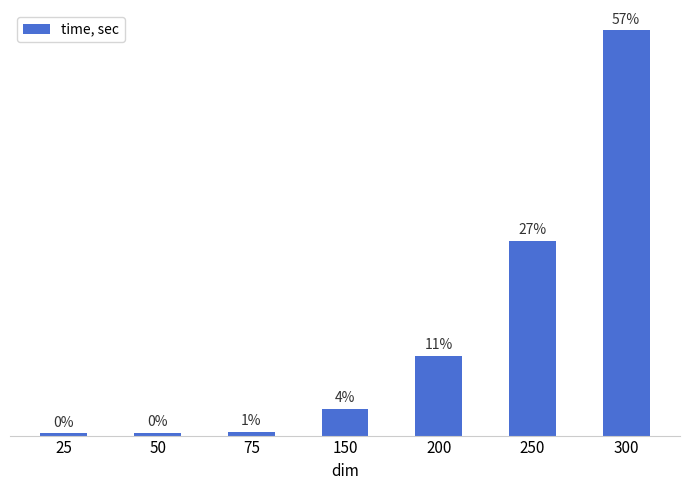

Are the bars horizontal?

No